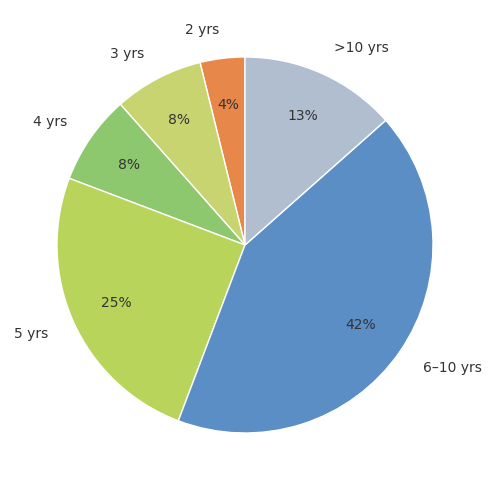

What is the largest slice in the pie chart?

6–10 yrs